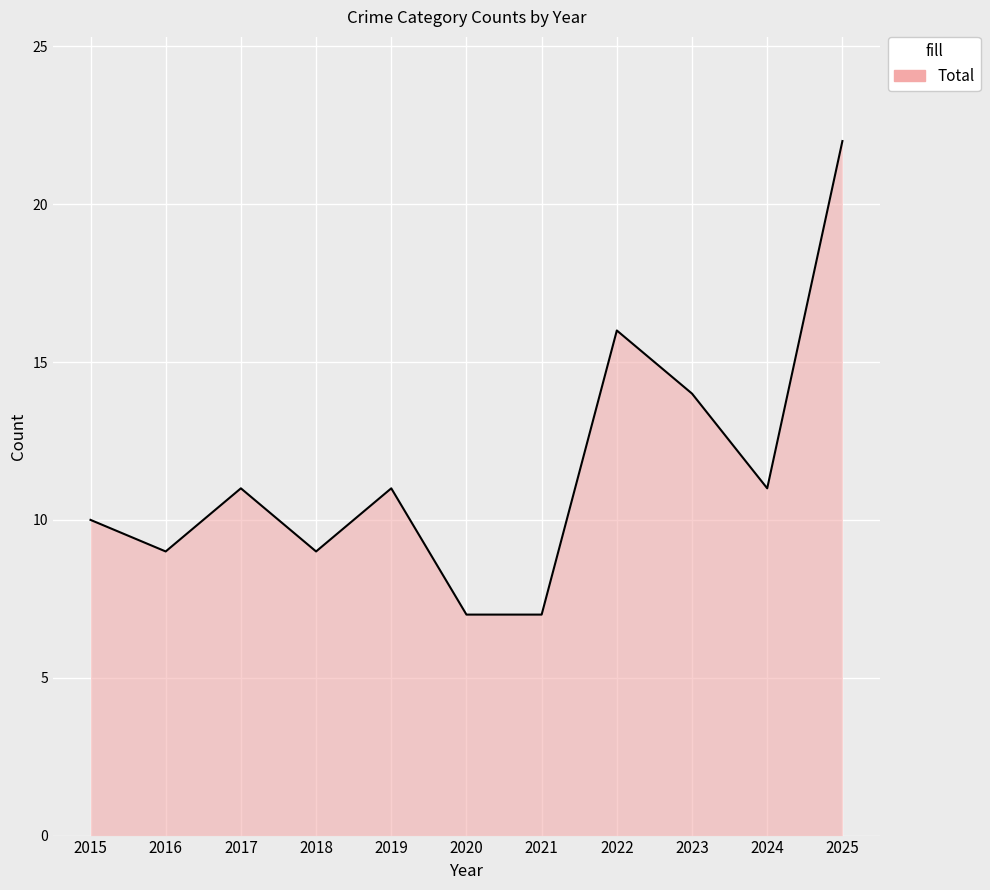

What is the maximum value shown in the chart?

22